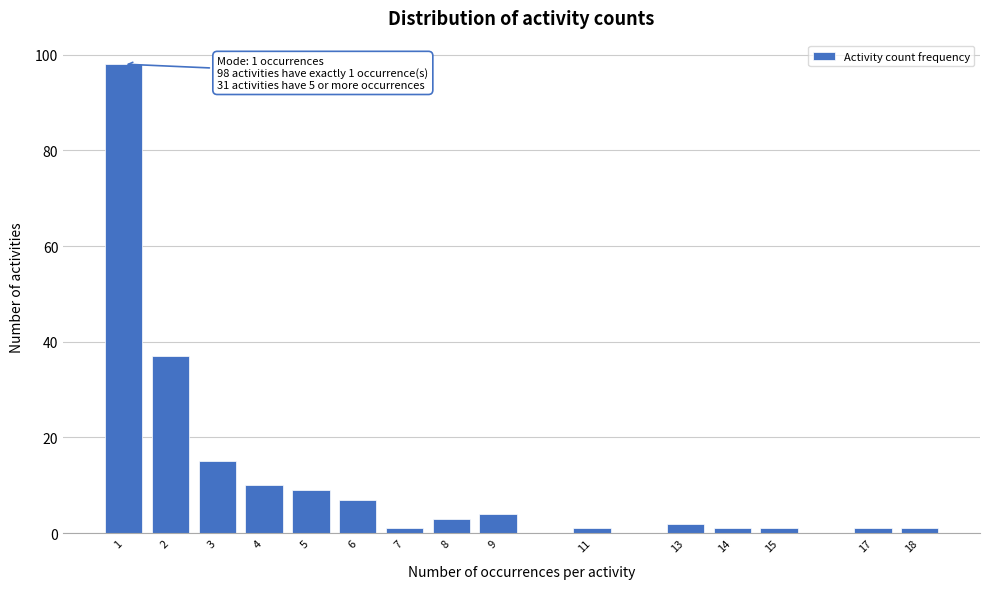

Reading left to right, what are all the values shown in this chart?

98	37	15	10	9	7	1	3	4	1	2	1	1	1	1